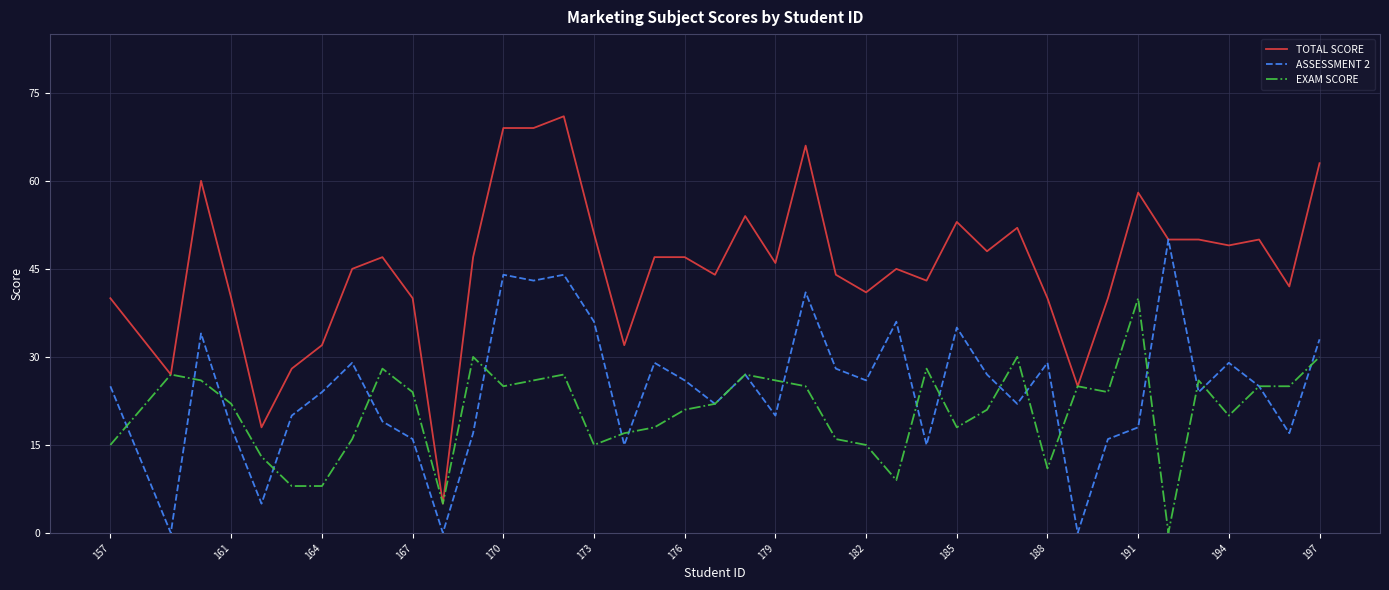

What is the maximum value shown in the chart?

71